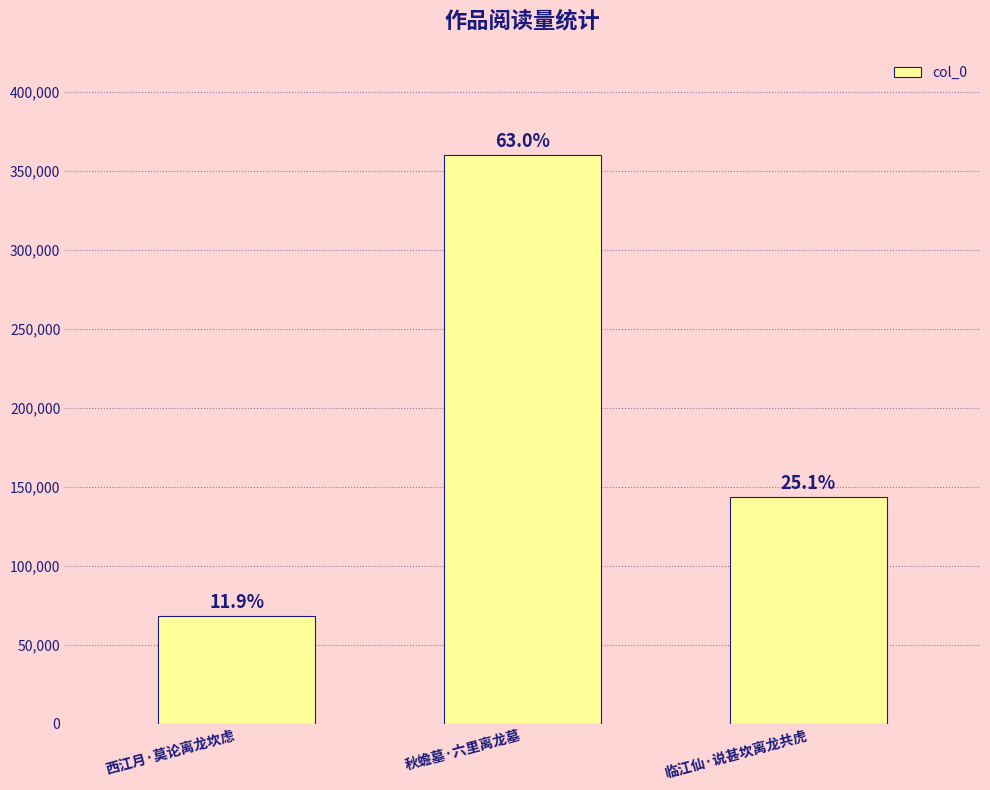

What is the change in value from 西江月·莫论离龙坎虑 to 临江仙·说甚坎离龙共虎?

+75436